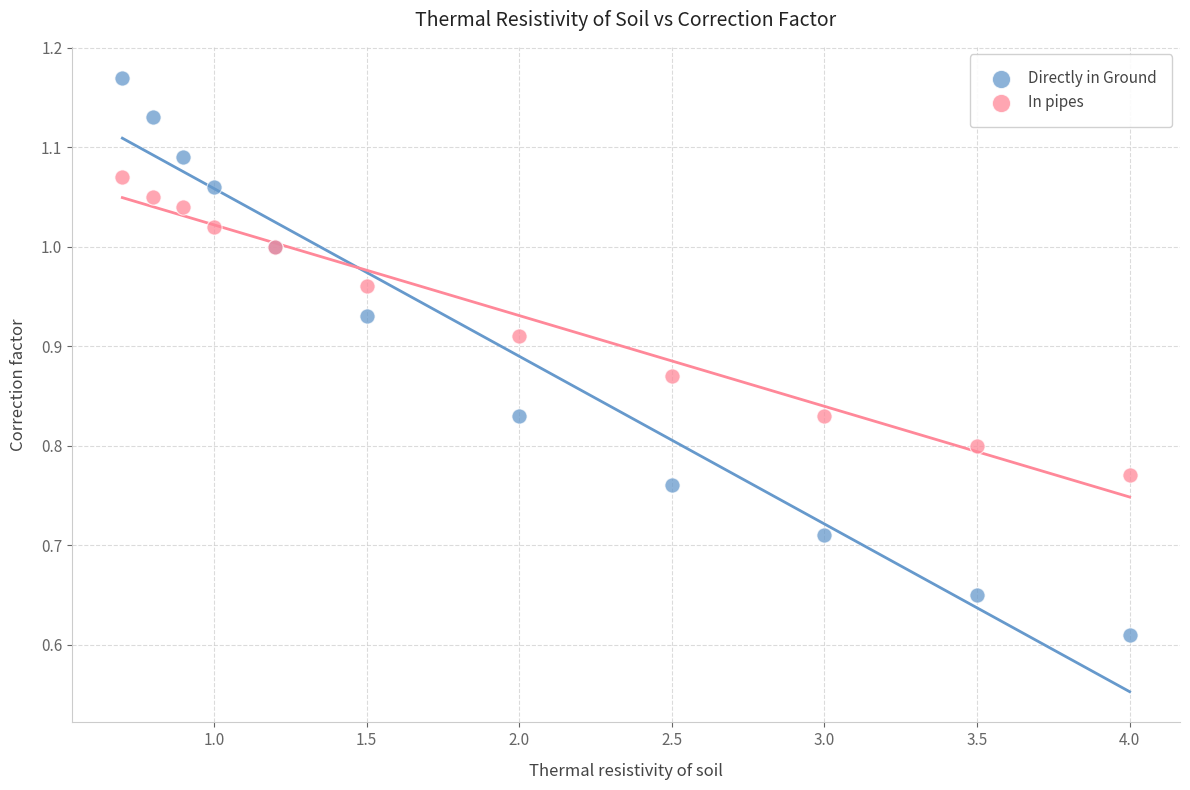

Which series contains the lowest Y value?

Directly in Ground